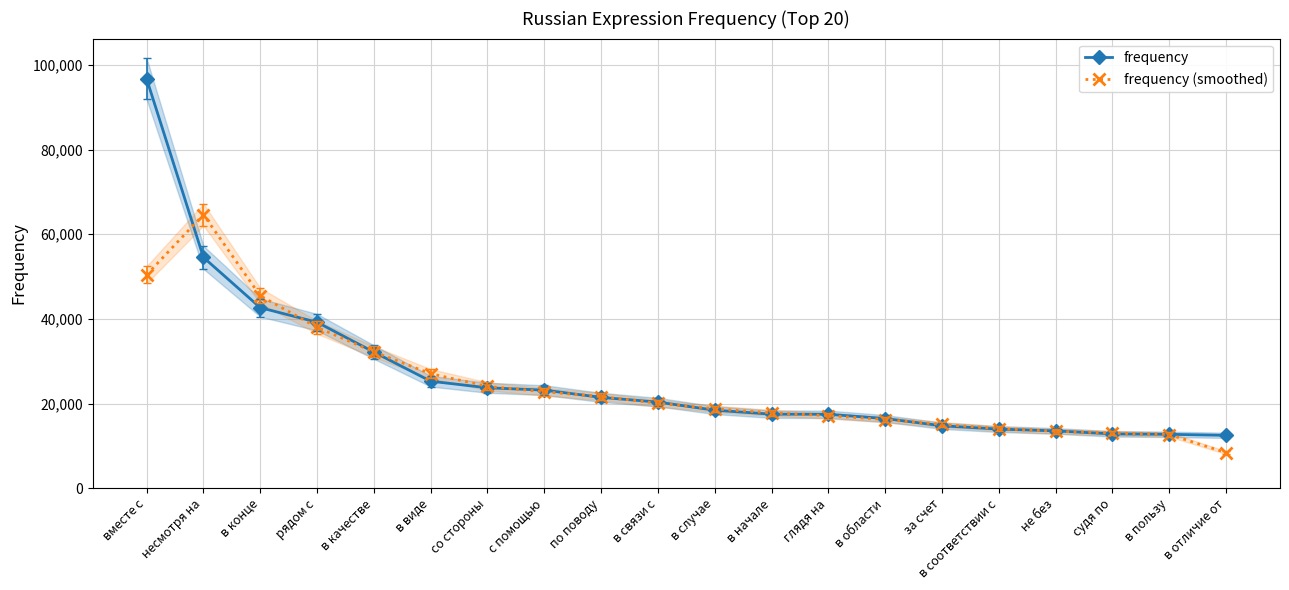

Is this an area chart (filled region under the line)?

No